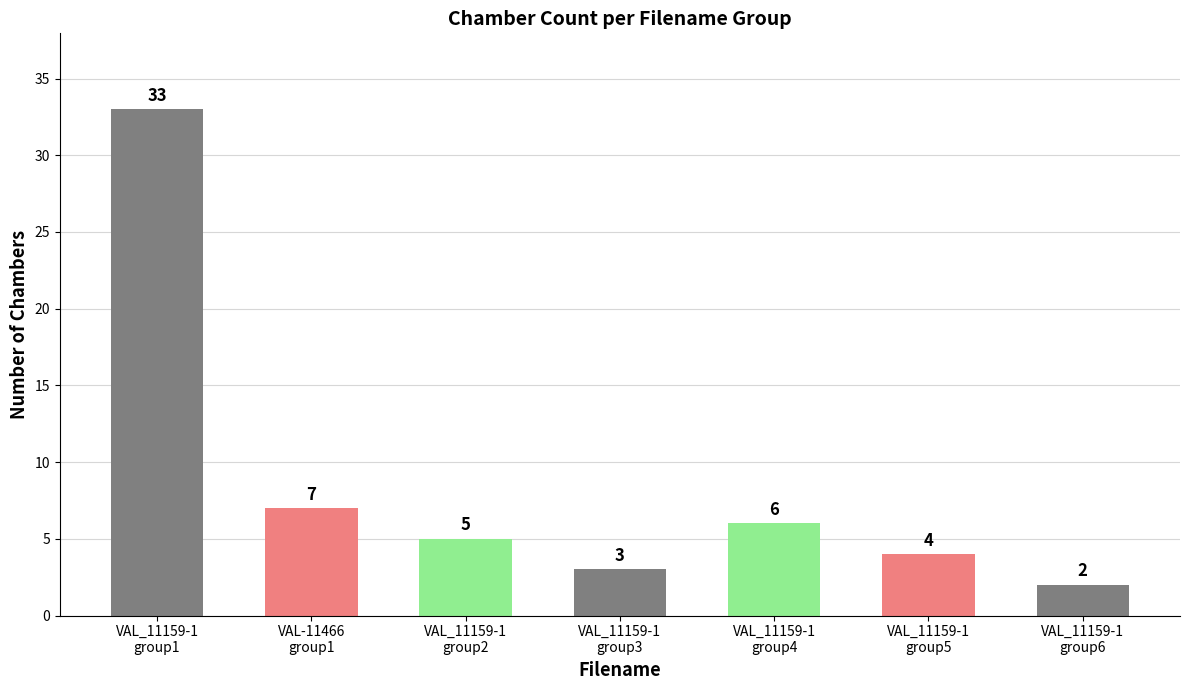

The chart shows a value of 10 at VAL-11466
group1. True or false?

False